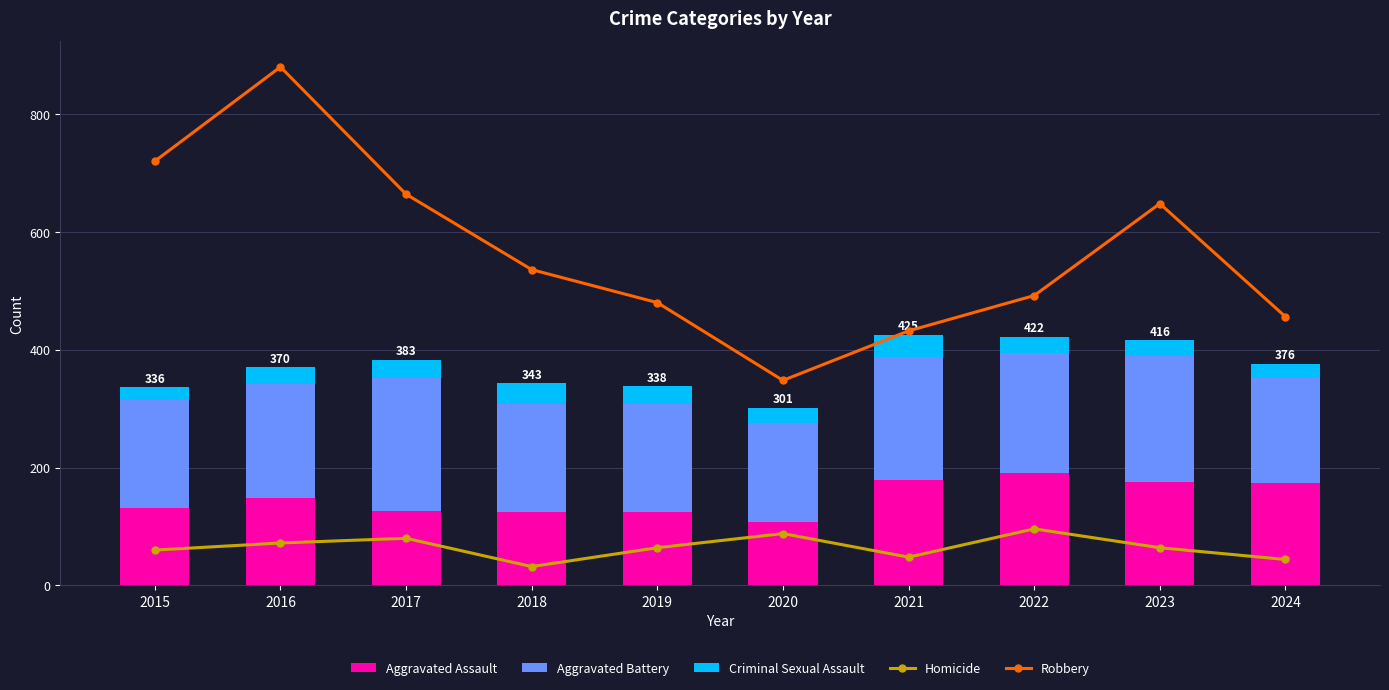

At which category does the chart reach its peak across all series?

2016